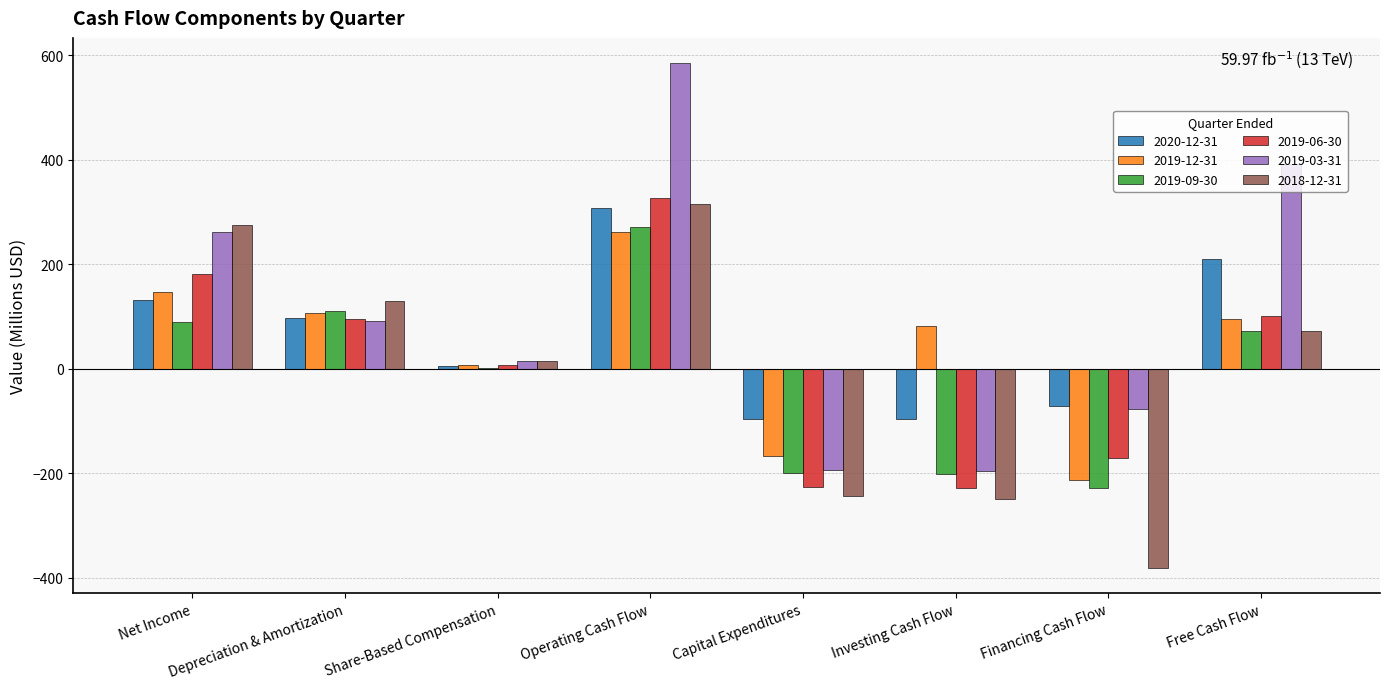

Count the number of data series in this chart.

6